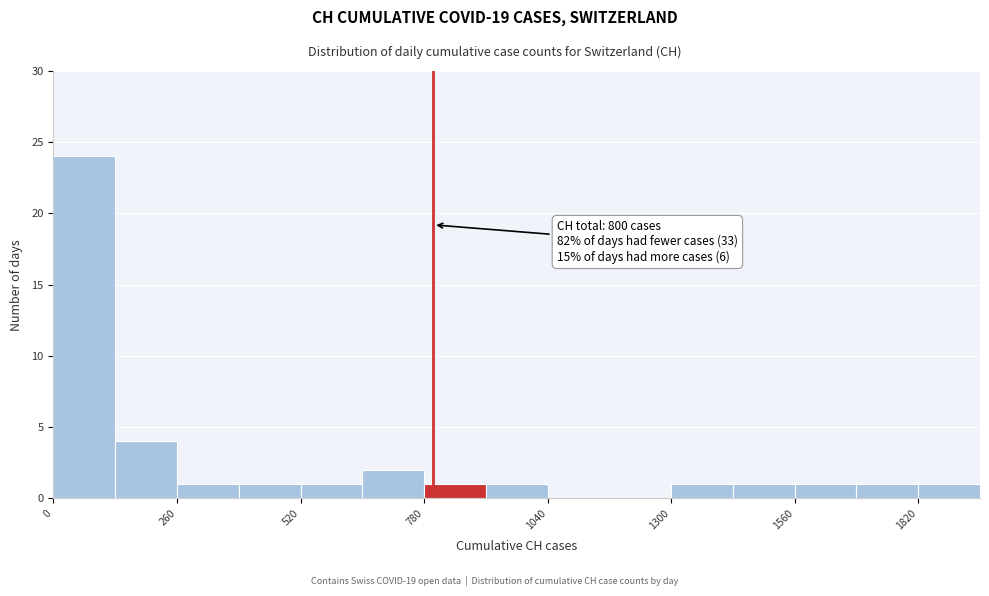

Around what value on the x-axis is the tallest bar? Give the approximate position of its centre, as read against the axis.

50